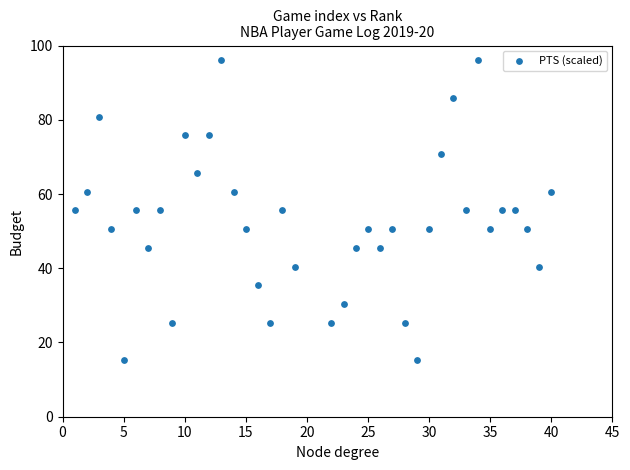

What is the range of X values (max minus min)?

39.0